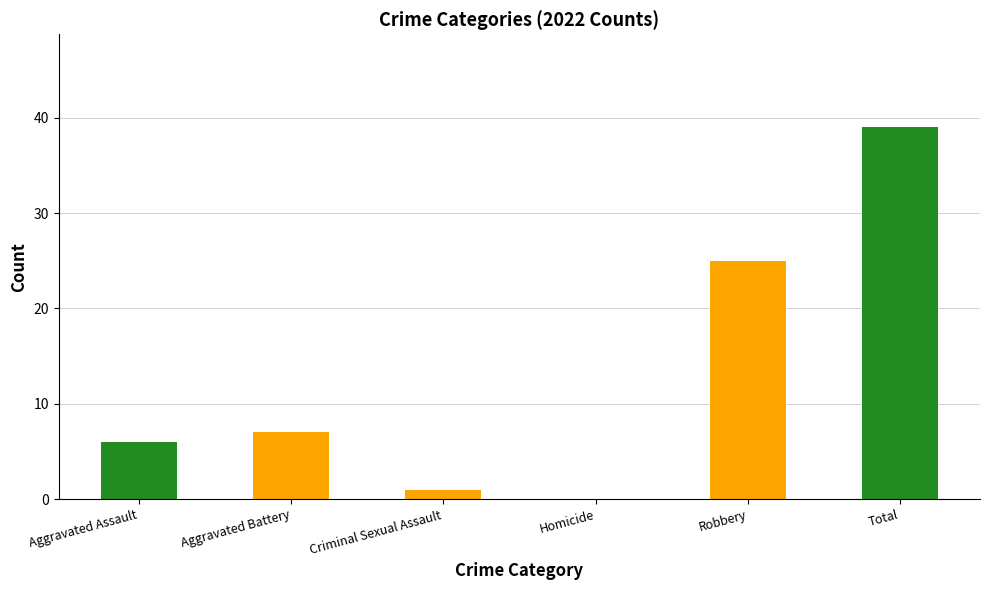

Is it true that the value at Homicide is 0?

True